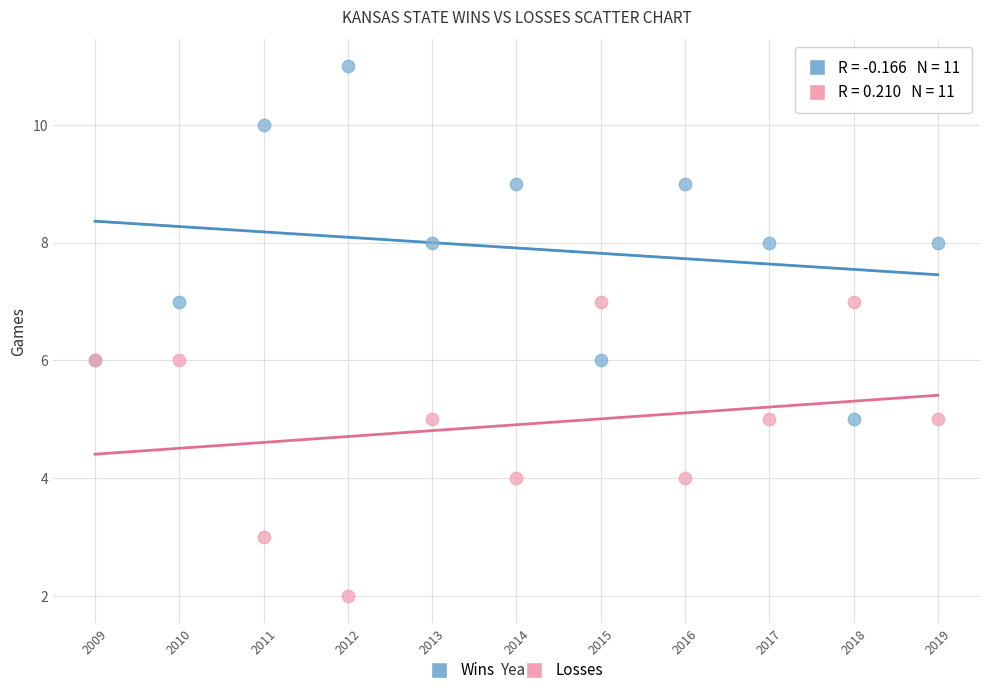

Which series contains the lowest Y value?

Losses